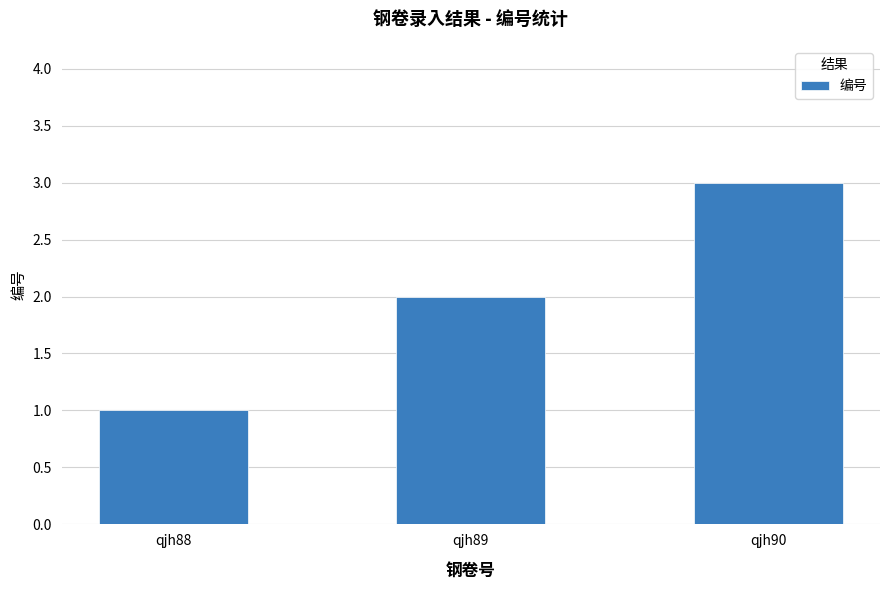

Which category has the lowest value across all series?

qjh88